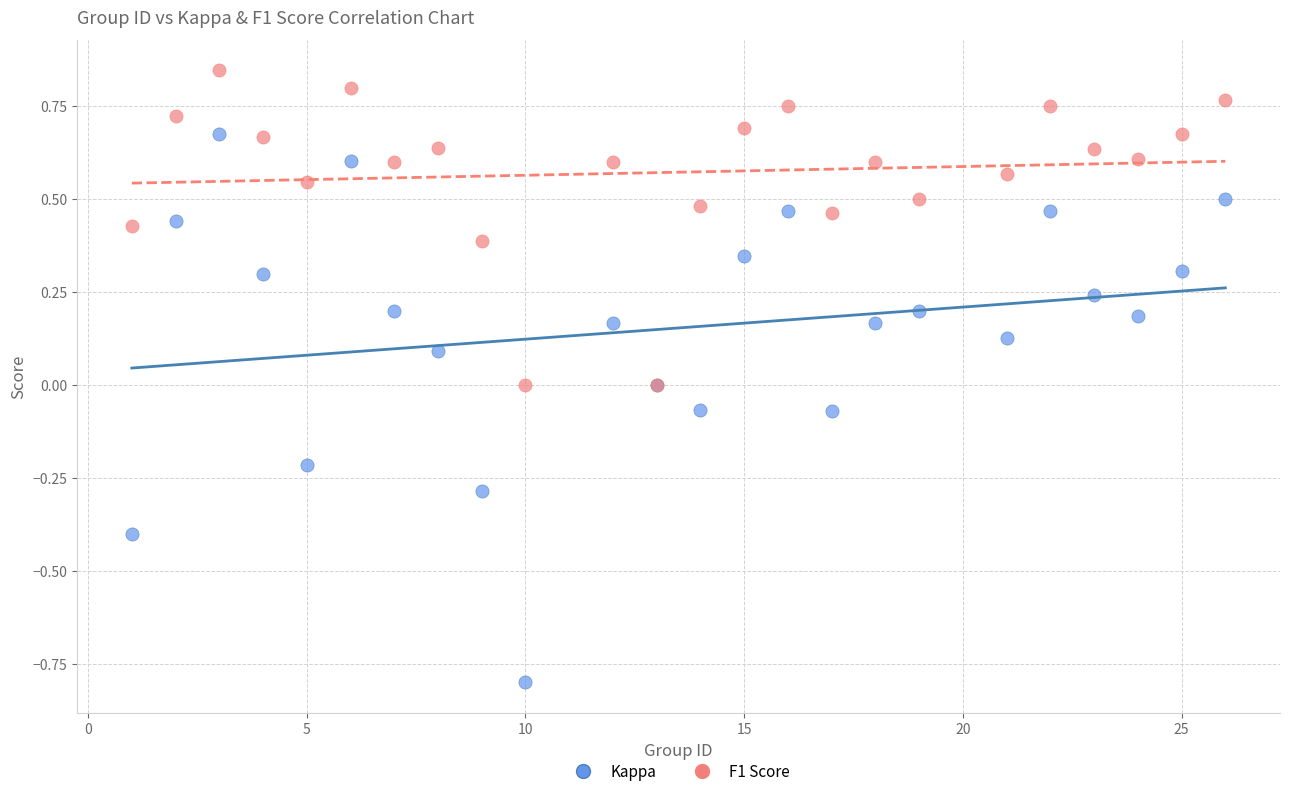

What are all the series names shown in the legend?

Kappa, F1 Score